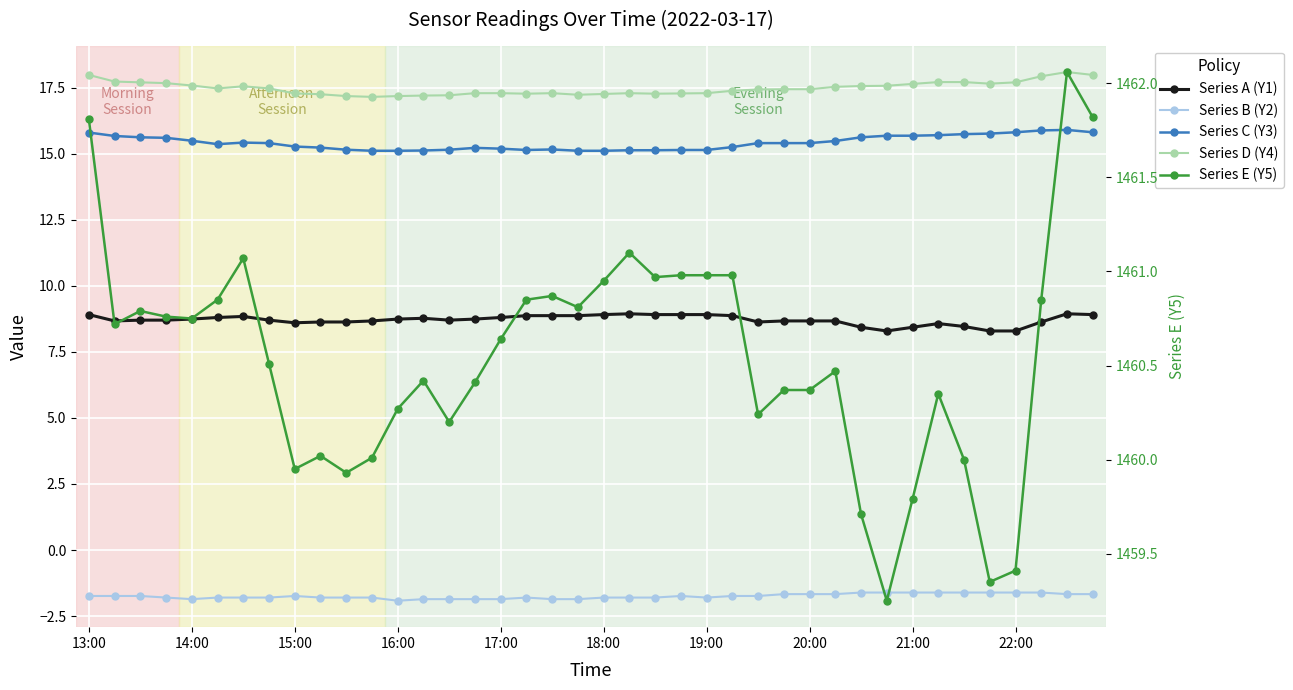

What is the difference between the second highest and second lowest values in the Series A (Y1) series?

0.7